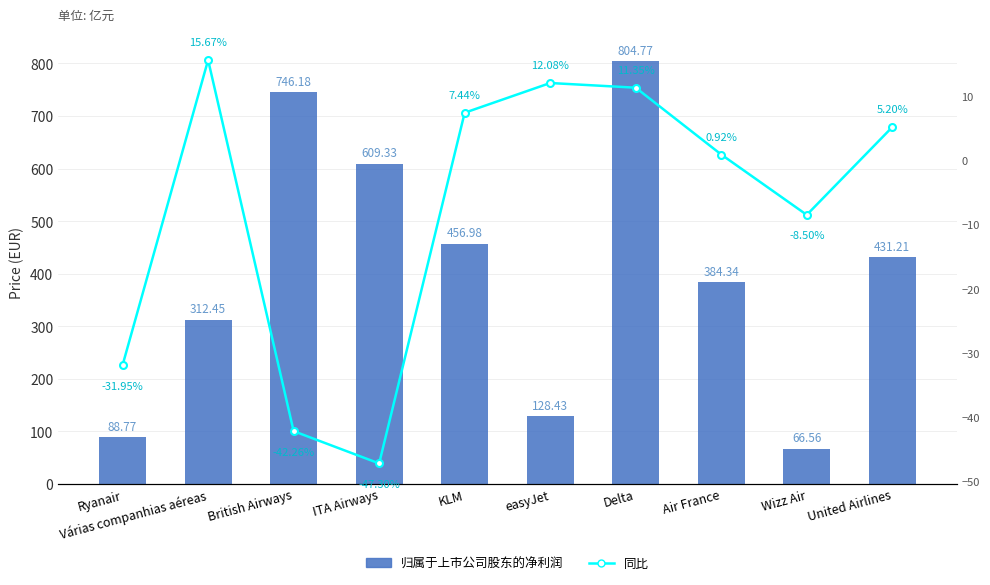

Are the bars grouped side by side (vs. stacked)?

Yes